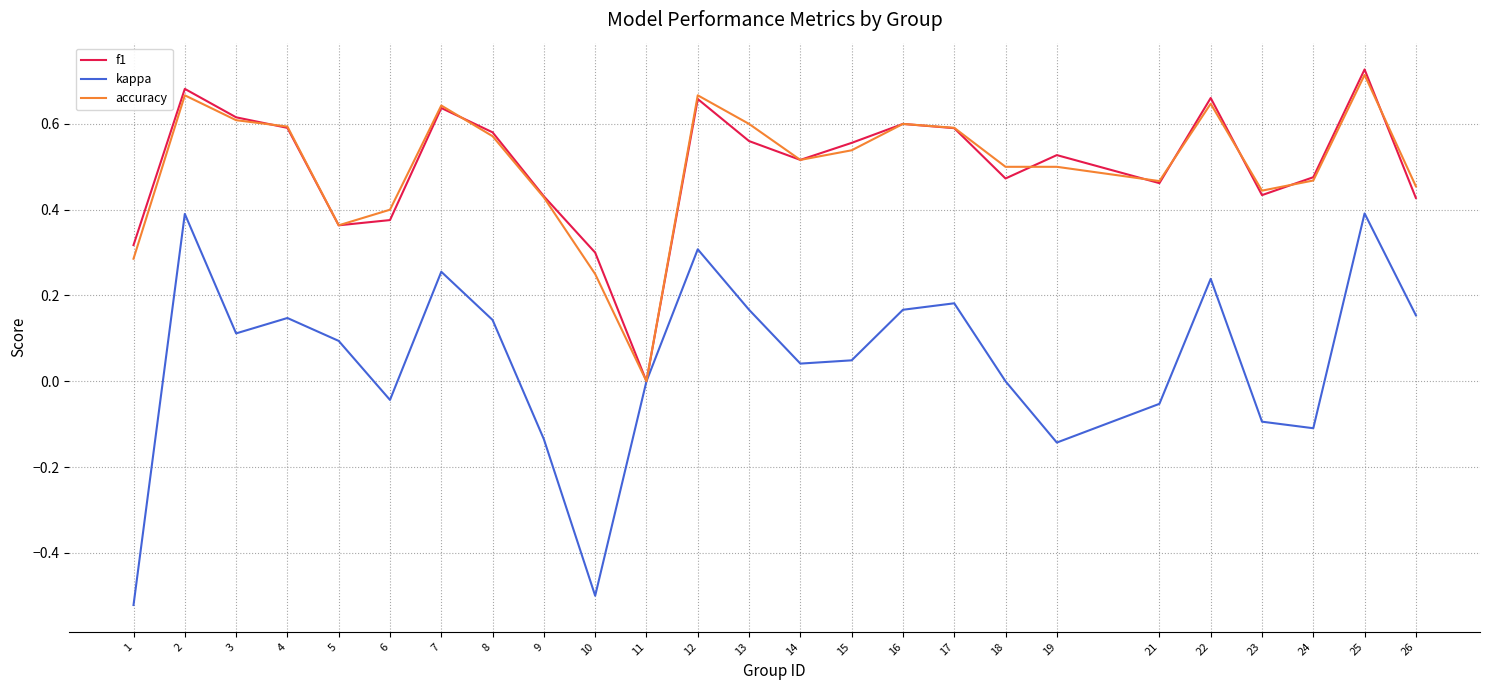

Is it true that f1 equals 1.0 at 22?

False